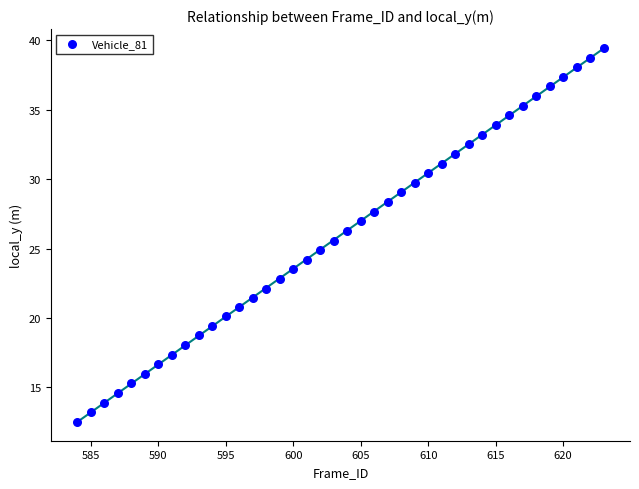

What is the range of X values (max minus min)?

39.0